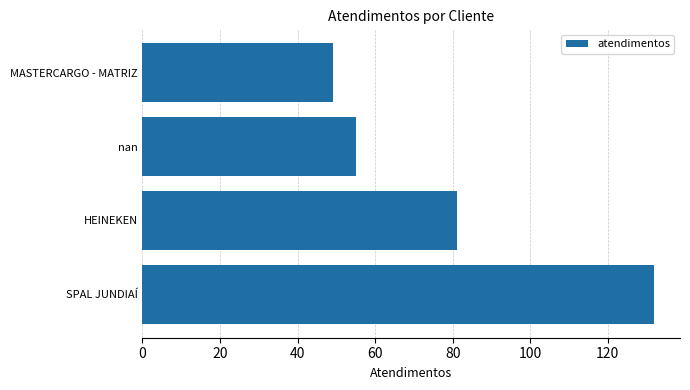

What is the difference between the second highest and second lowest values?

26